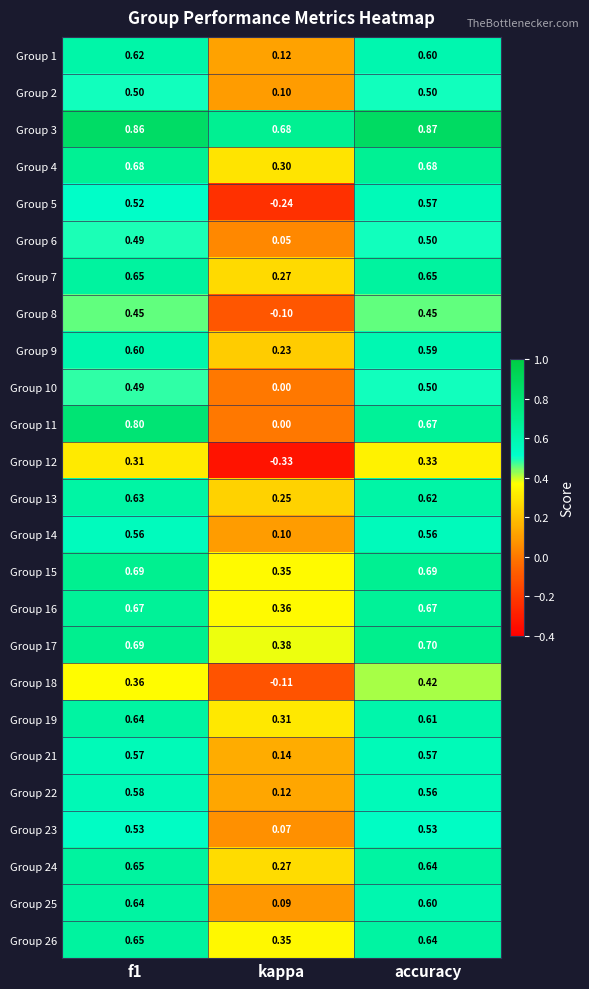

Which category has the lowest value in the Group 25 series?

kappa